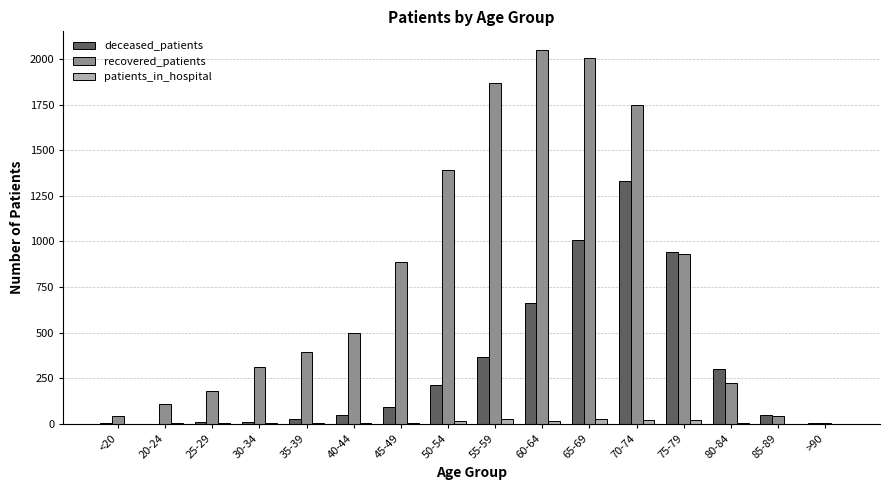

What is the maximum value shown in the chart?

2049